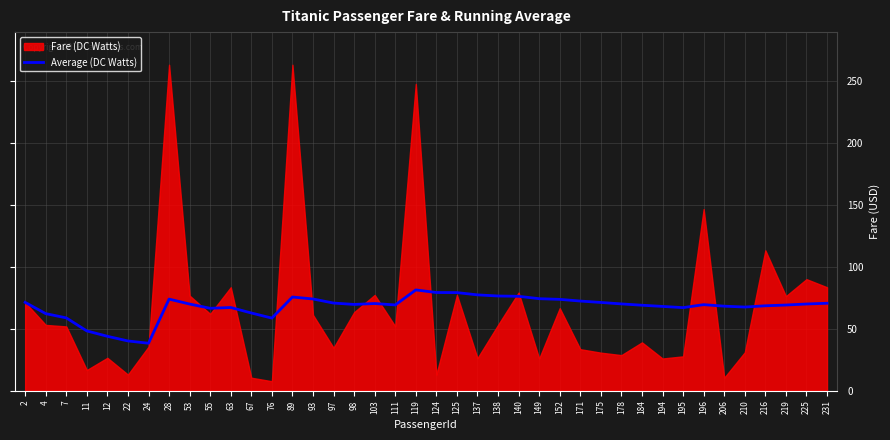

Reading right to left, transcribe all the data shown in this chart.

70.6	70.0	69.1	68.5	67.5	68.2	69.4	67.0	68.0	69.0	70.0	71.2	72.3	73.7	74.2	76.2	76.4	77.3	79.2	79.2	81.3	69.2	70.3	69.6	70.7	74.0	75.6	58.6	62.7	67.1	66.5	69.9	73.9	38.3	40.2	43.9	48.2	58.8	62.2	71.3